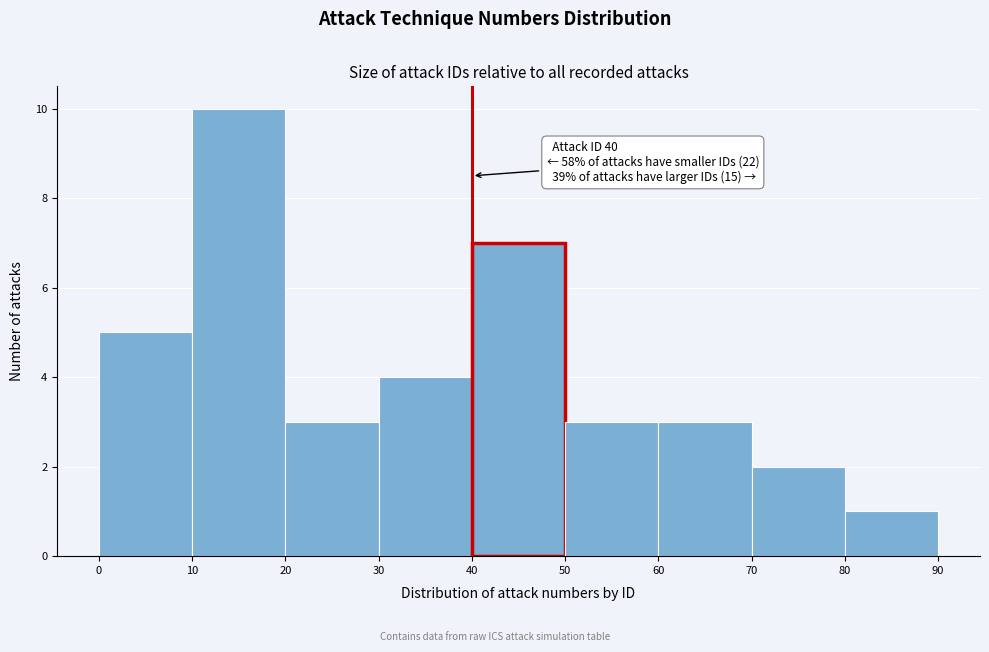

Which range on the x-axis has the tallest bar?

10 to 20